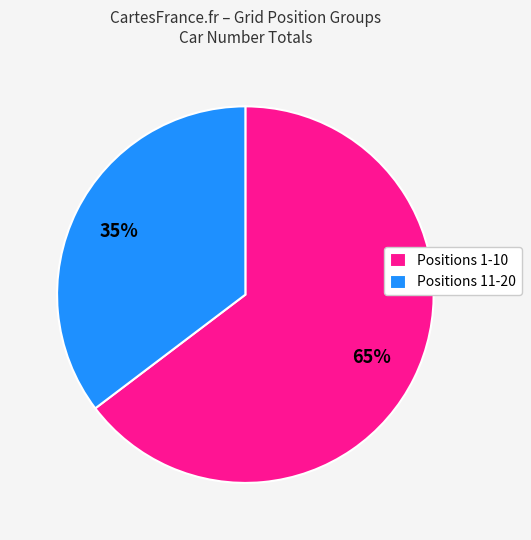

To the nearest percent, what is the combined percentage of Positions 1-10 and Positions 11-20?

100%